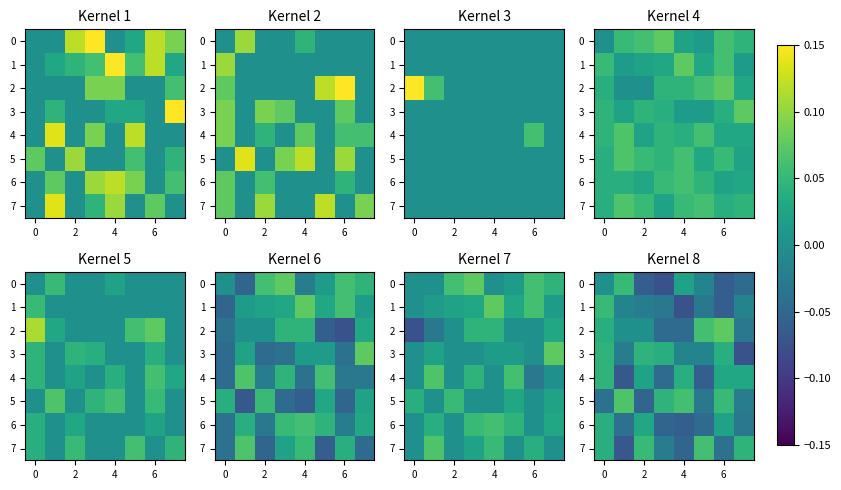

What is the minimum value for 6?

-0.1